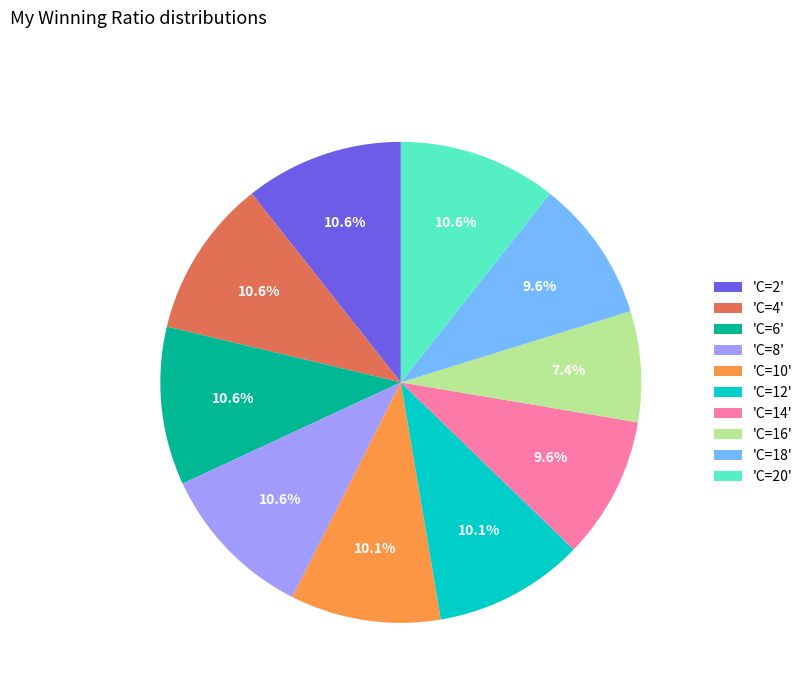

Which category has the smallest portion of the pie?

'C=16'